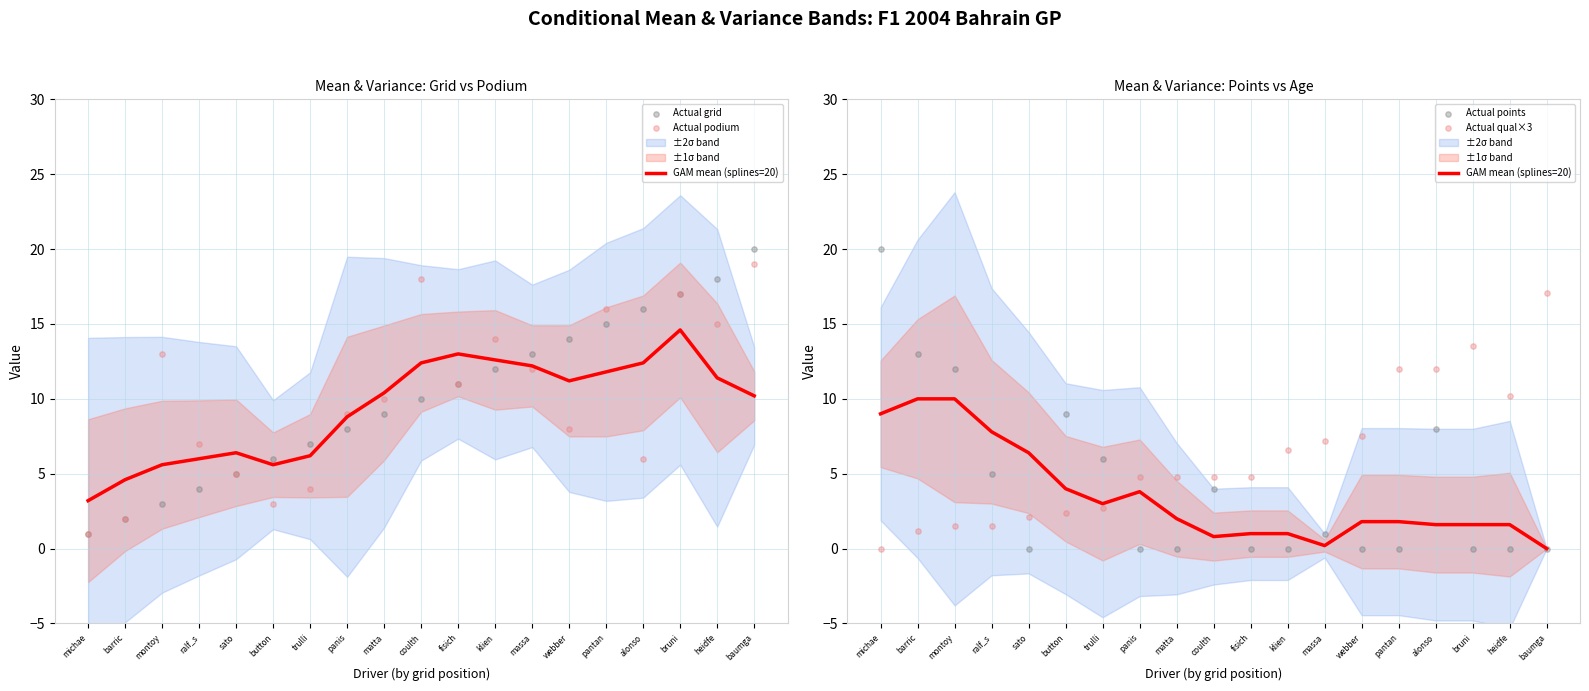

Which series has the largest Y range (max minus min)?

Actual points